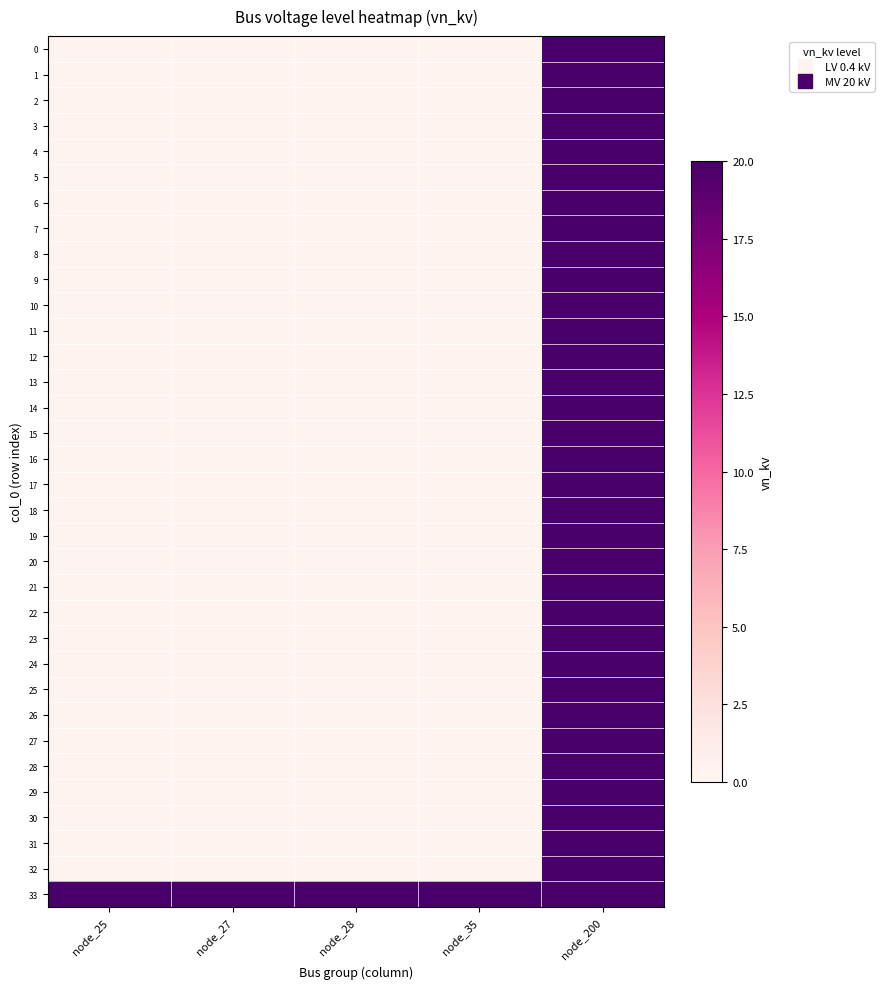

Between node_200 and node_25, which is larger?

node_200